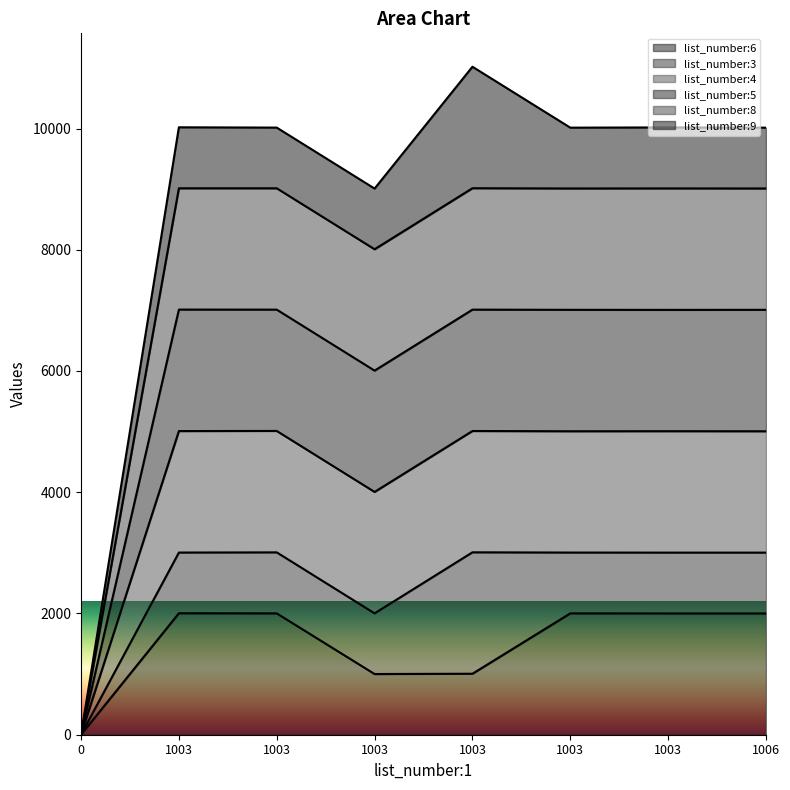

Where is the first local minimum for list_number:8?

1003